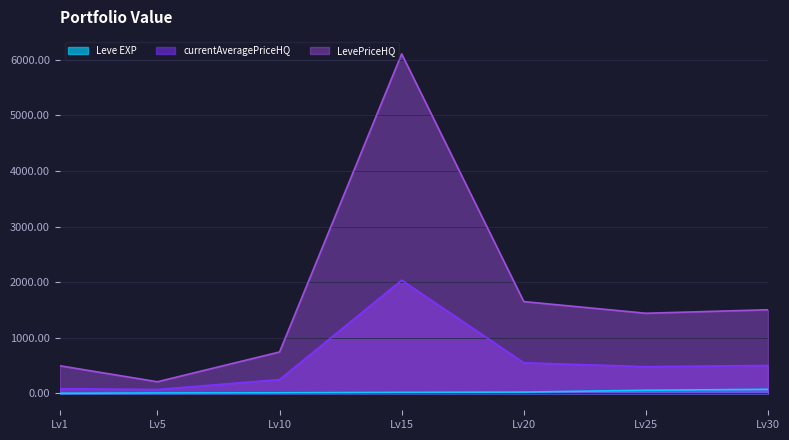

Which series has the largest range (max minus min)?

LevePriceHQ